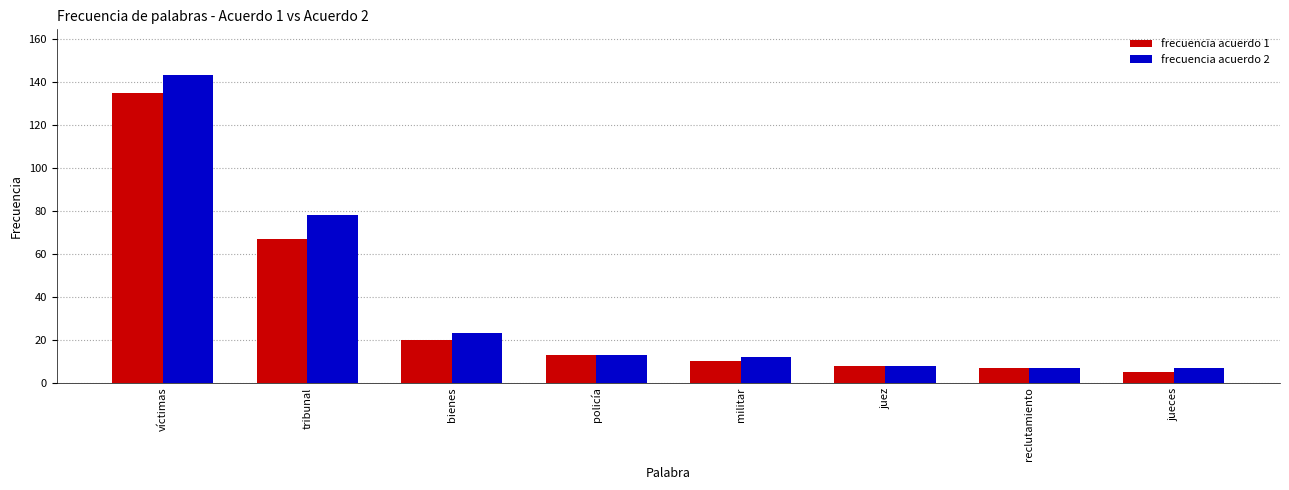

Reading right to left, extract all data points from this chart.

frecuencia acuerdo 1: jueces=5	reclutamiento=7	juez=8	militar=10	policía=13	bienes=20	tribunal=67	víctimas=135
frecuencia acuerdo 2: jueces=7	reclutamiento=7	juez=8	militar=12	policía=13	bienes=23	tribunal=78	víctimas=143